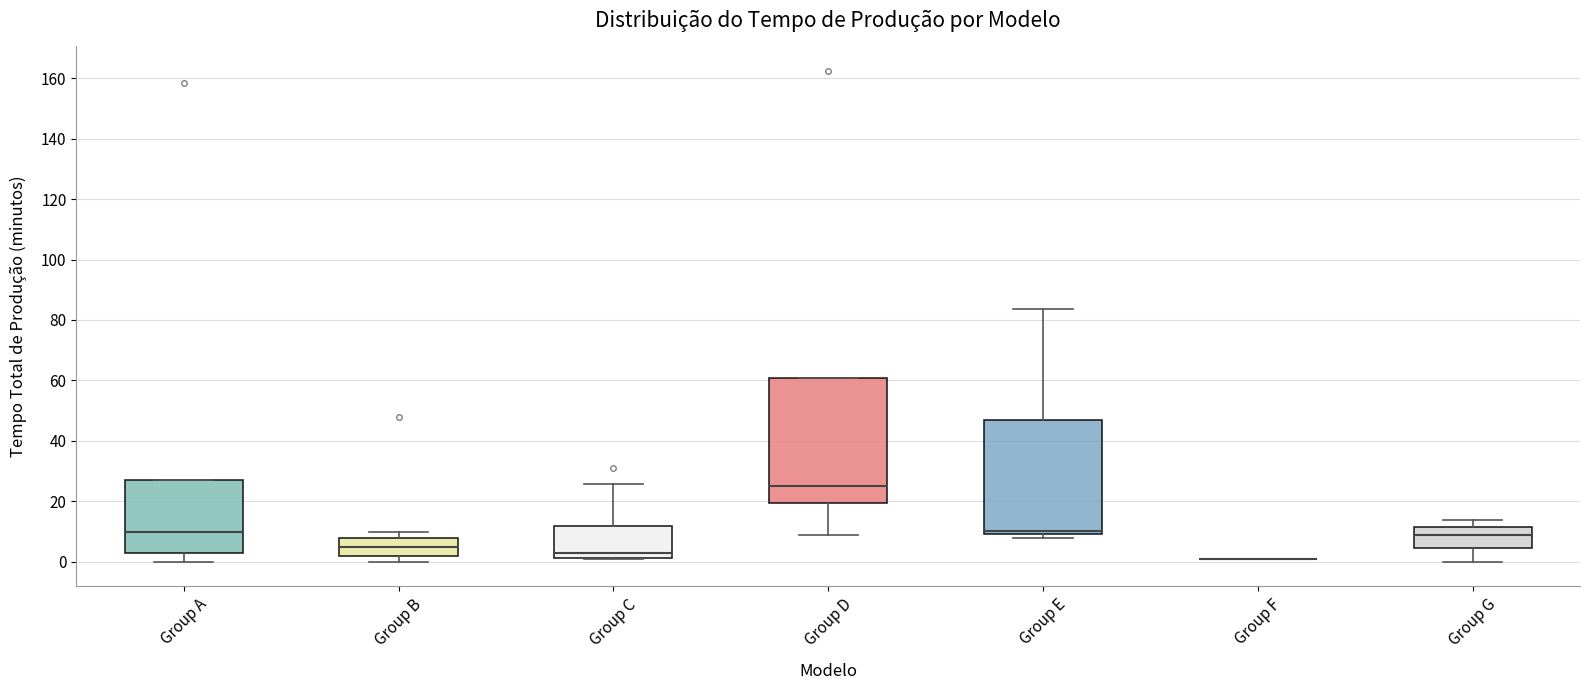

Reading left to right, transcribe this box plot: for each box, give where its median line is, the range the box spans, and where its two whiskers end, as read against the y-axis. The values are not printed on the chart, so give them approximately, as read against the axis.

Group A: median 10, box 4 to 26, whiskers 0 to 26
Group B: median 6, box 2 to 8, whiskers 0 to 10
Group C: median 2 (just above the box's lower edge), box 2 to 12, whiskers 0 to 26
Group D: median 24, box 20 to 60, whiskers 8 to 60
Group E: median 10 (just above the box's lower edge), box 10 to 46, whiskers 8 to 84
Group F: box collapsed to a line at 2, whiskers 0 to 2
Group G: median 8, box 4 to 12, whiskers 0 to 14